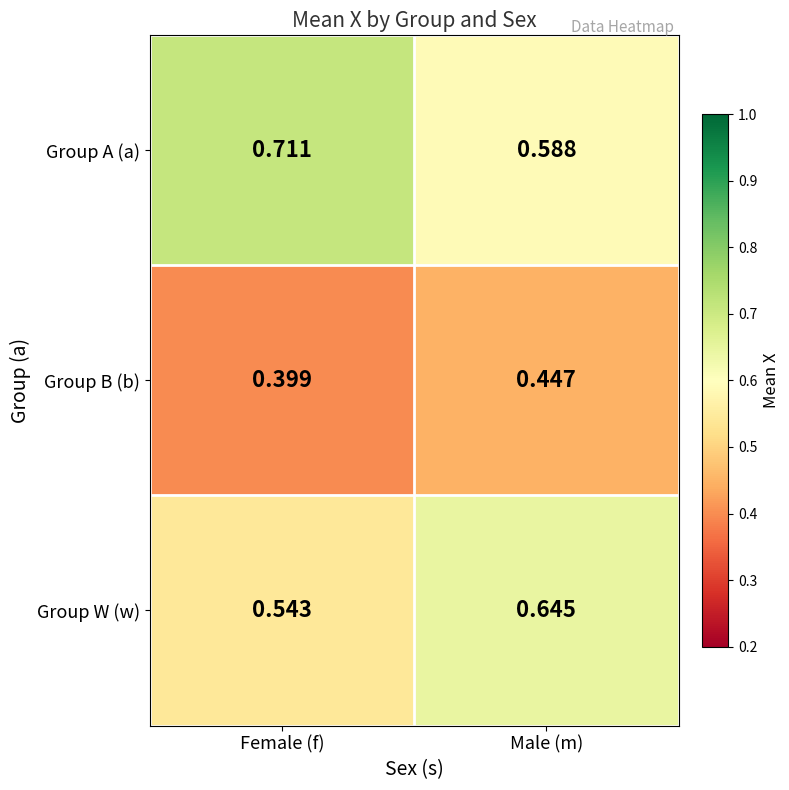

List the labels in order of Group W (w) value, largest first.

Male (m), Female (f)